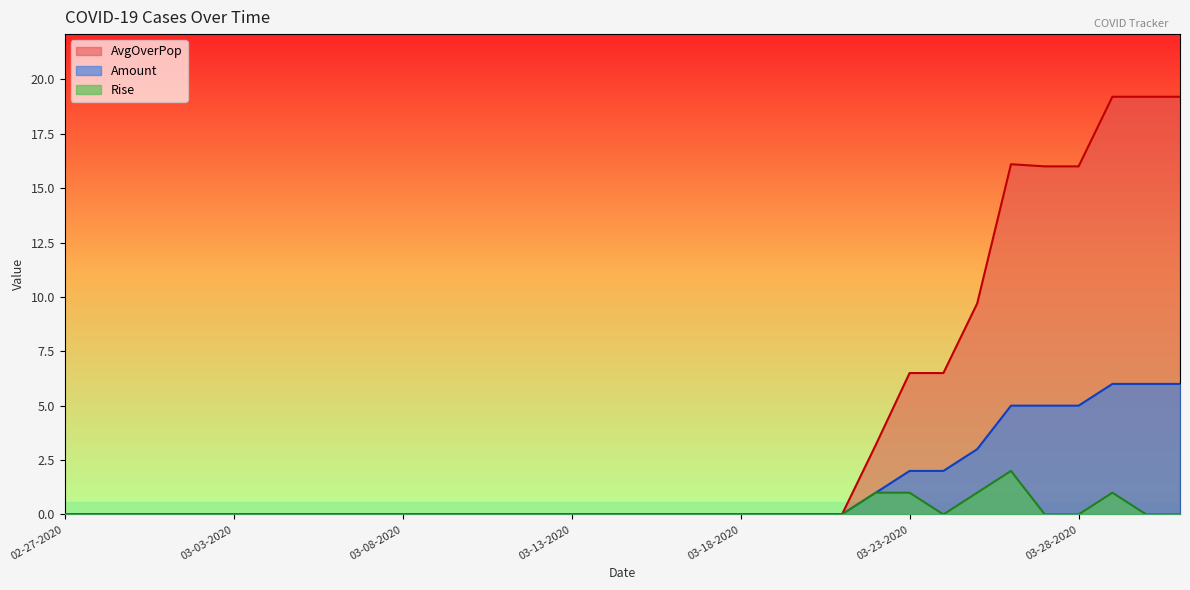

How many Rise values are between 0 and 1?

33